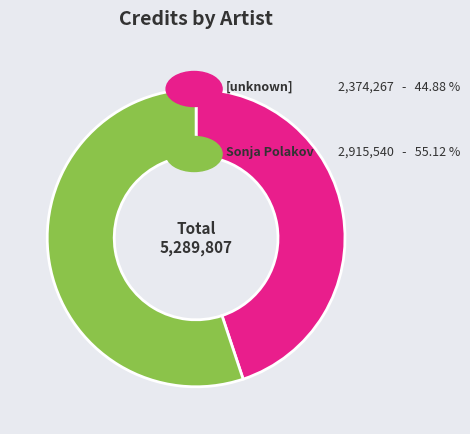

Is there any slice that represents more than half of the pie?

Yes